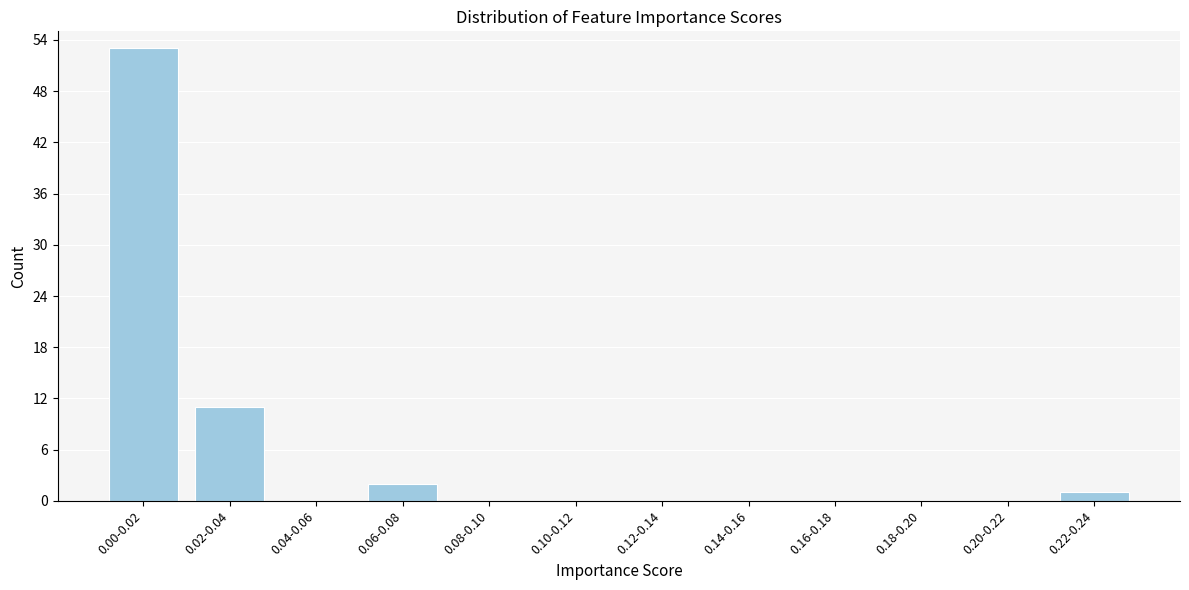

Reading right to left, list all the values displayed in this chart.

0.22-0.24=1	0.20-0.22=0	0.18-0.20=0	0.16-0.18=0	0.14-0.16=0	0.12-0.14=0	0.10-0.12=0	0.08-0.10=0	0.06-0.08=2	0.04-0.06=0	0.02-0.04=11	0.00-0.02=53